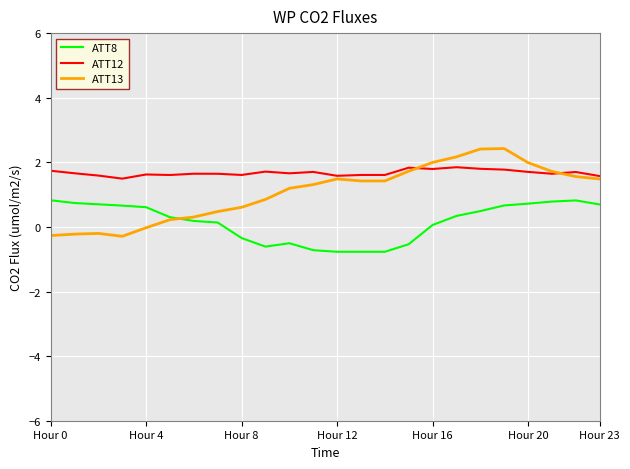

Count the number of categories in the chart.

24